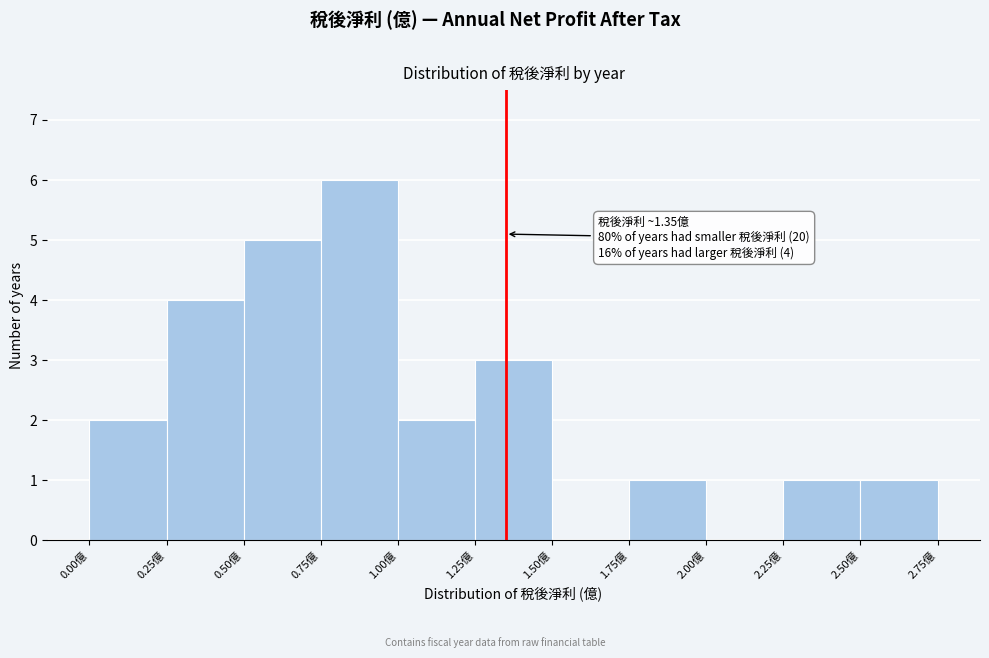

Over which range of the x-axis is the bar tallest?

0.75 to 1.00